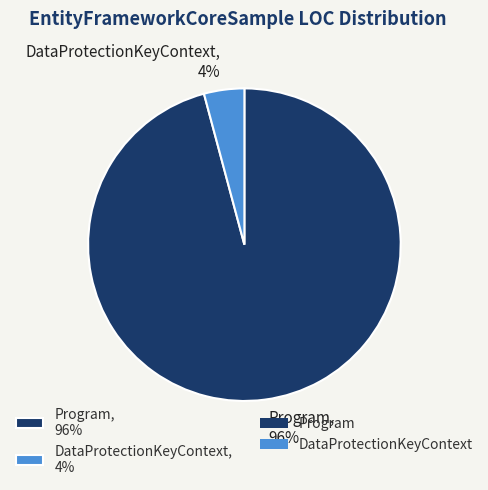

Does any single category account for the majority?

Yes